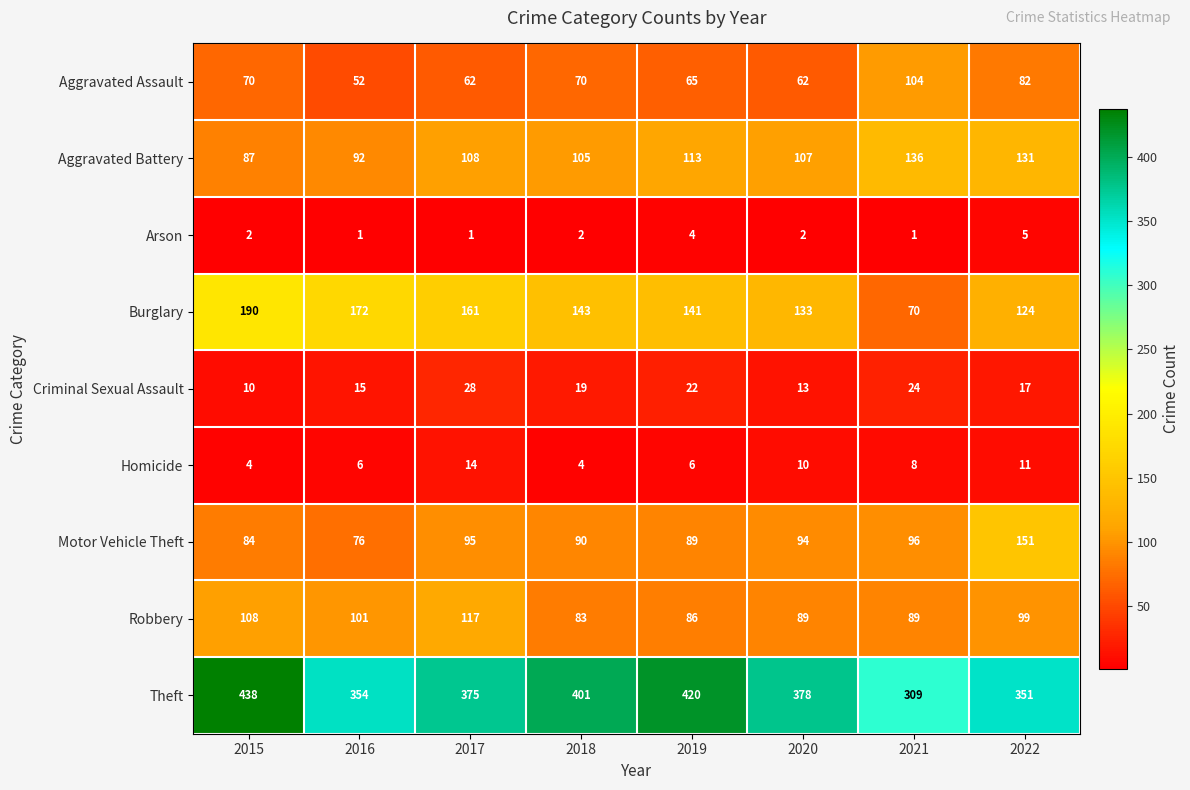

Count the number of categories in the chart.

8